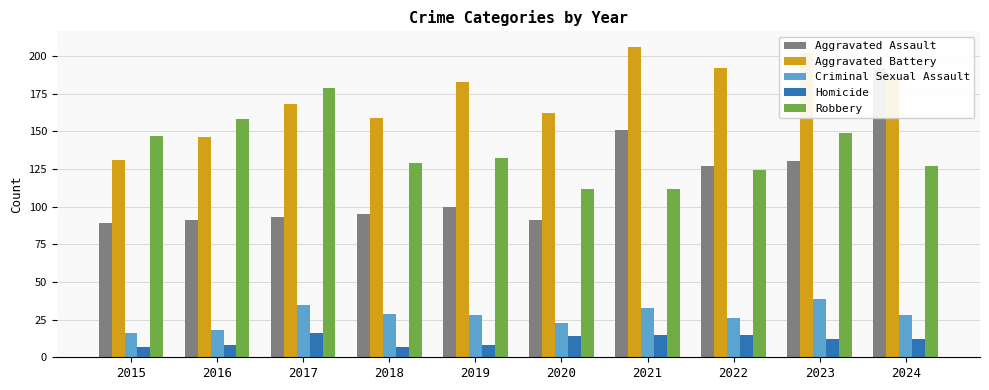

What is the difference between the maximum and minimum values in the Robbery series?

67